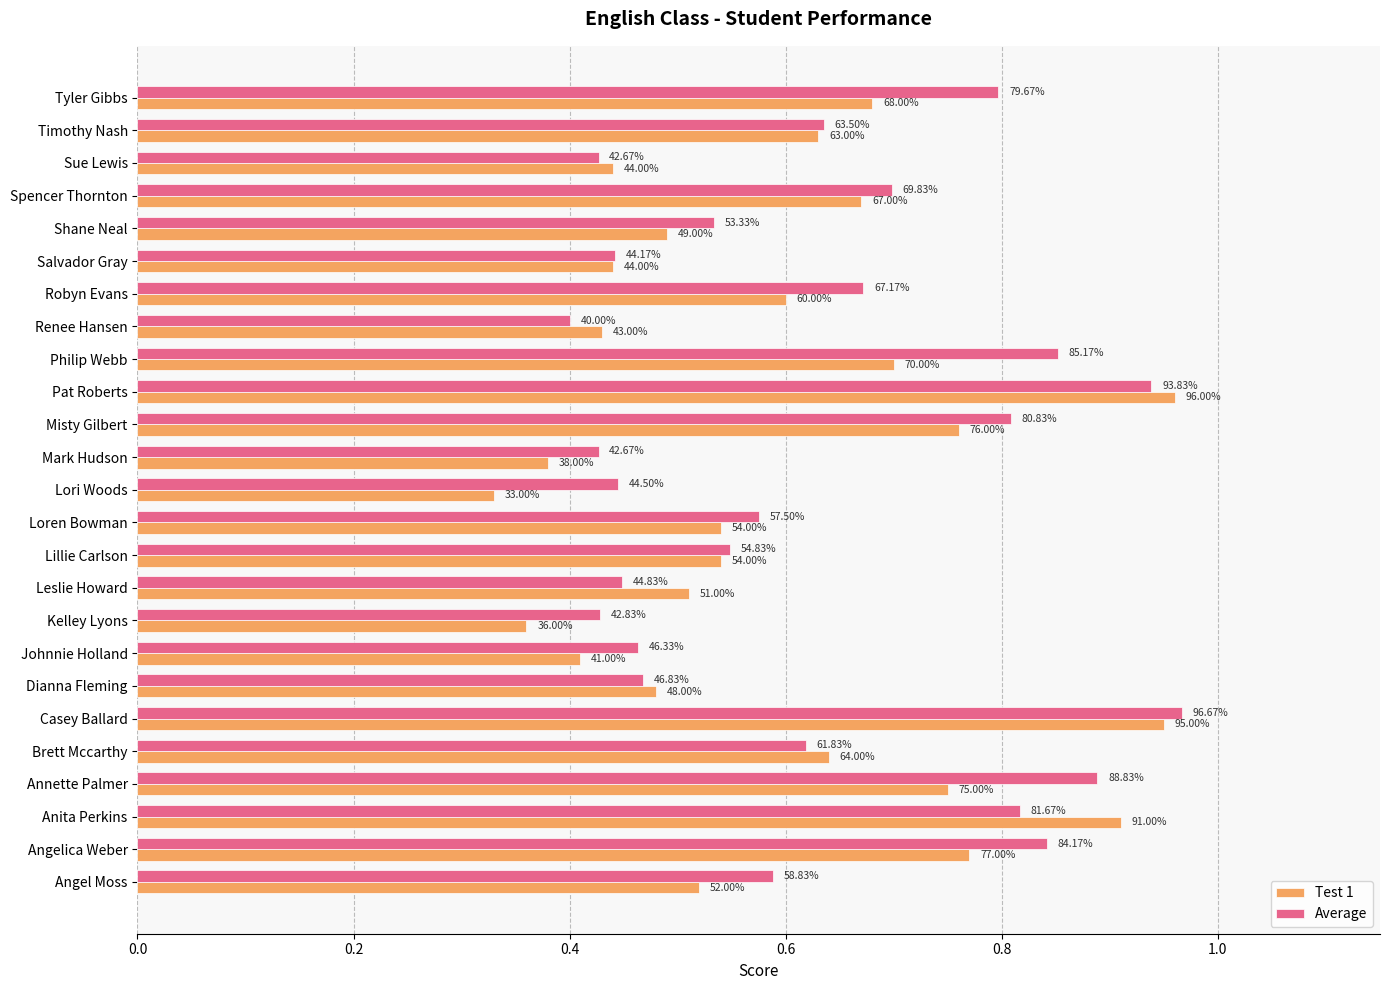

What position from the left is Philip Webb?

17